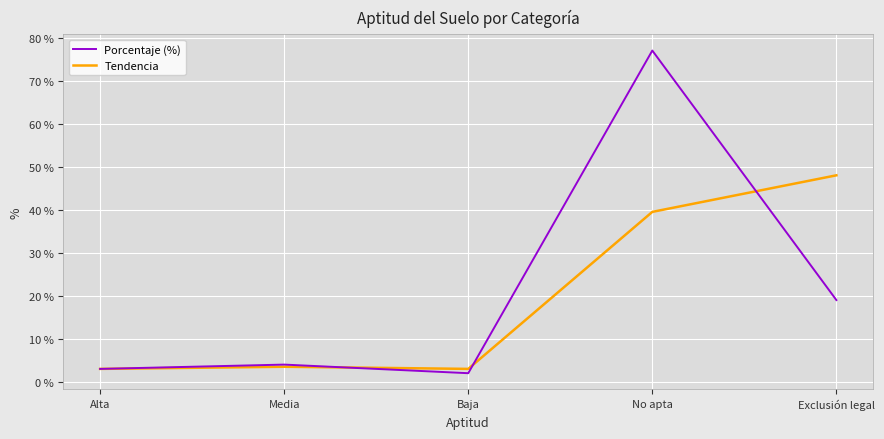

True or false: Porcentaje (%) and Tendencia intersect in this chart.

True